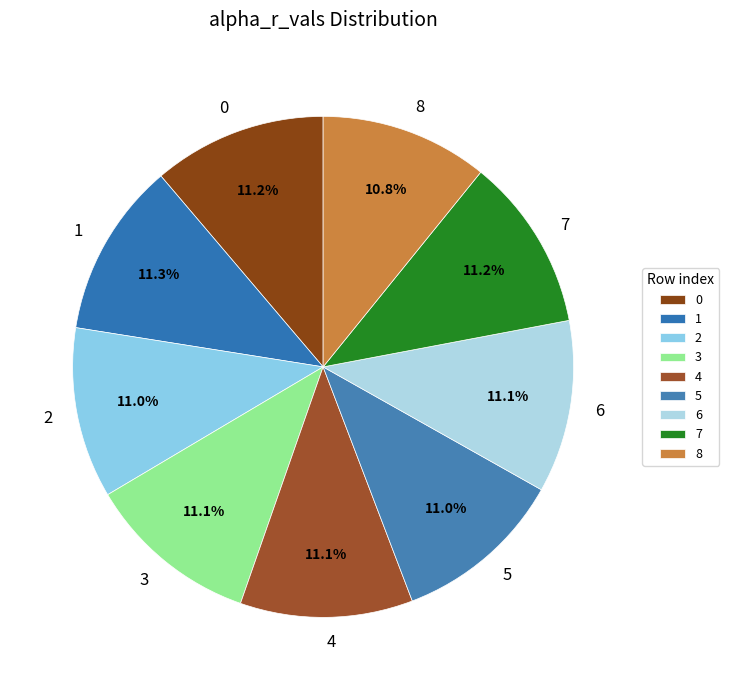

What is the ratio of the value at 8 to the value at 0?

1.0